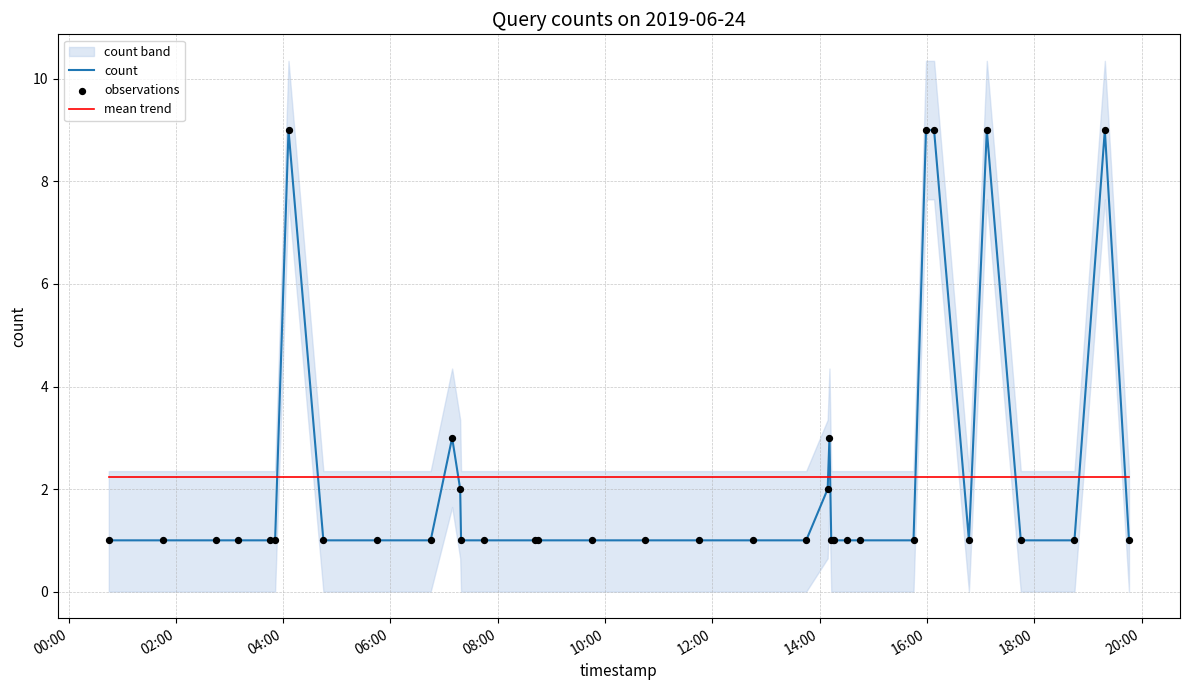

What is the maximum value for count?

9.0